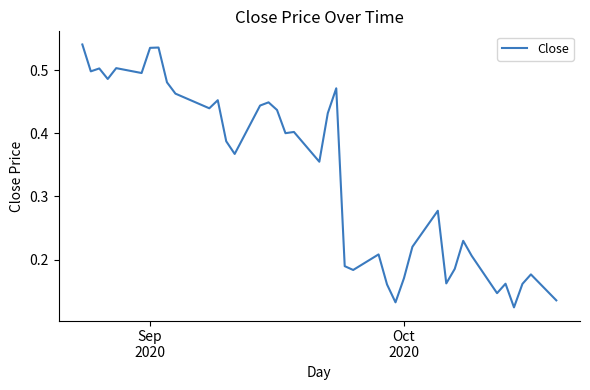

Is this an area chart (filled region under the line)?

No